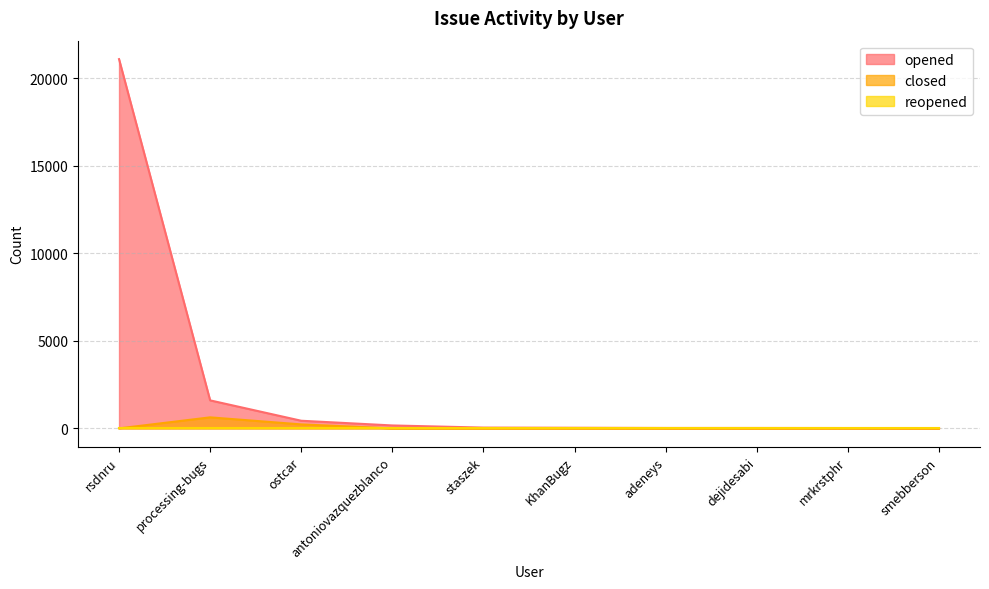

Which series changed the most between rsdnru and staszek?

opened